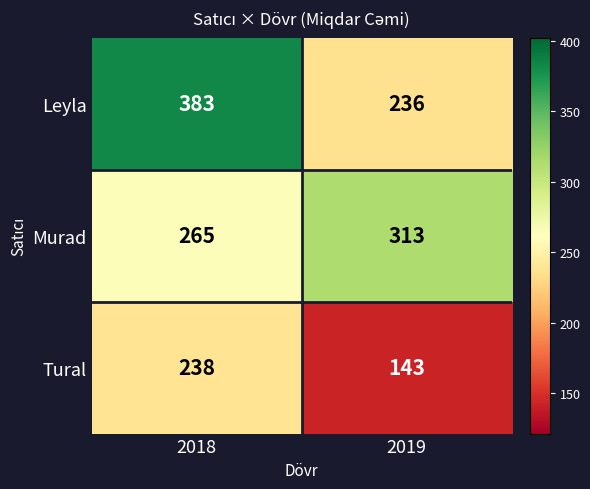

List the series in order of their overall mean, lowest first.

Tural, Murad, Leyla